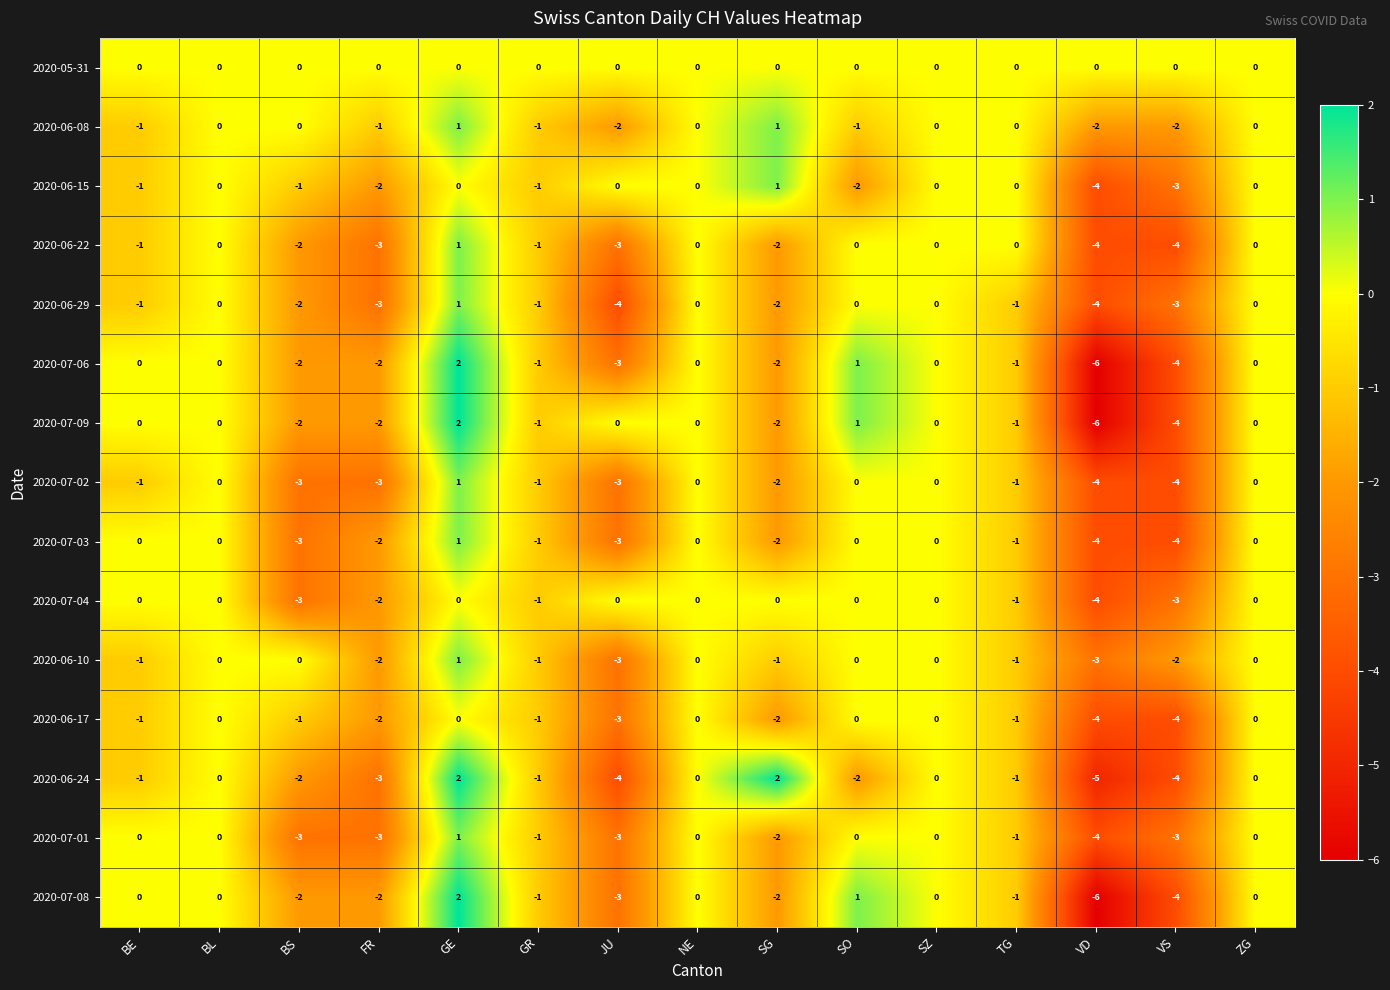

What is the difference between the second highest and second lowest values in the 2020-07-08 series?

5